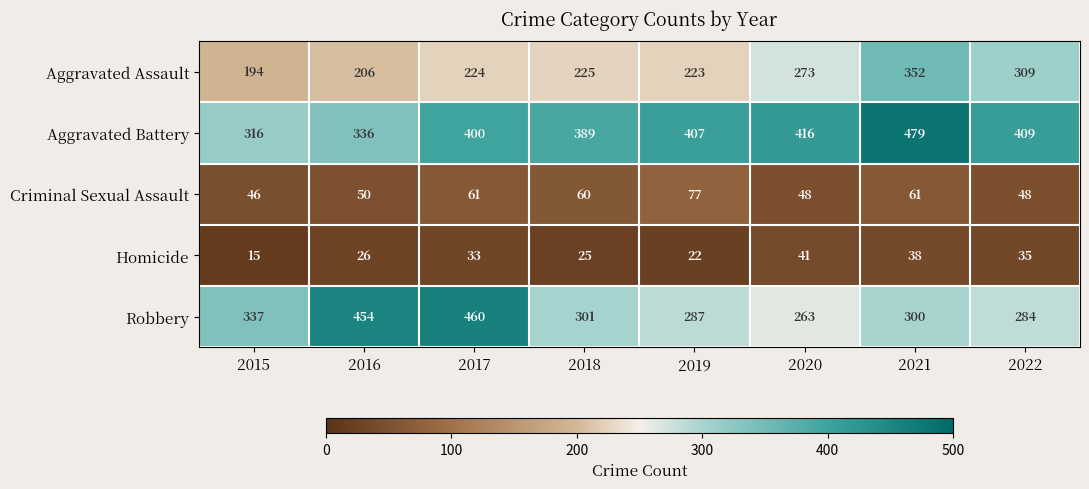

List the series in order of their peak value, lowest first.

Homicide, Criminal Sexual Assault, Aggravated Assault, Robbery, Aggravated Battery